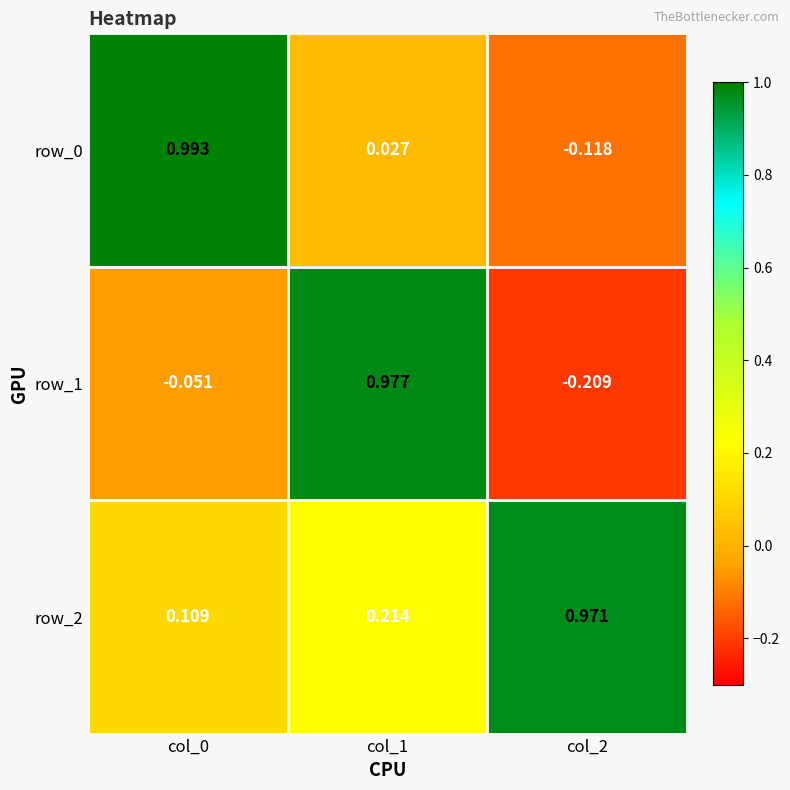

Where is row_0 nearest to the value 0?

col_1